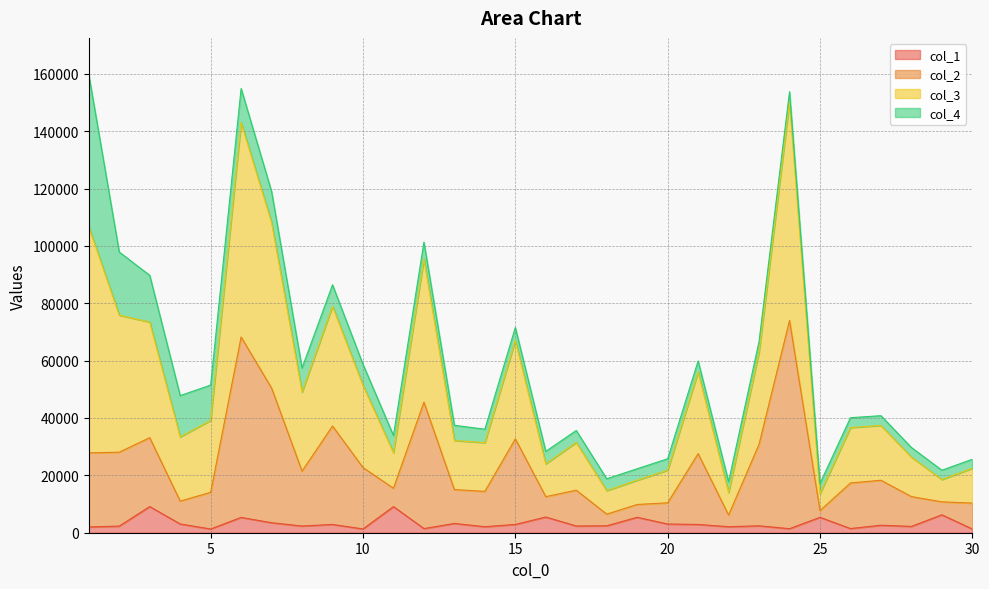

At which label does col_2 first exceed 17340?

1